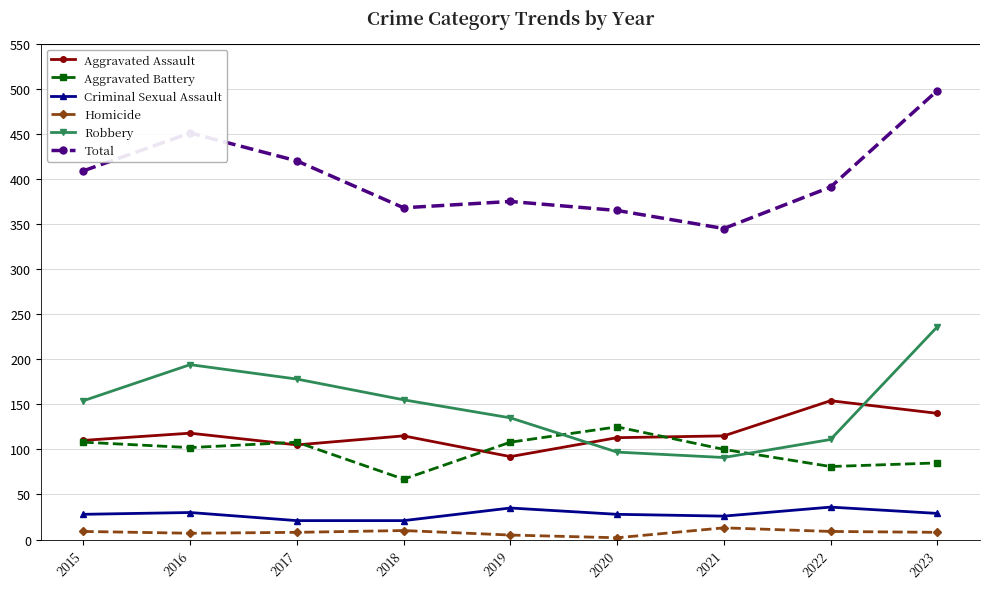

Does the chart display data point markers on the line(s)?

Yes